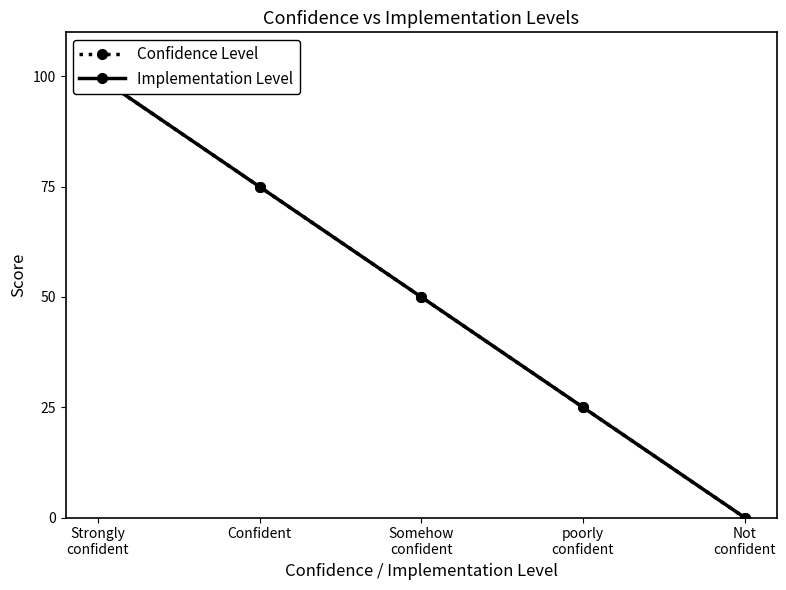

The value of Implementation Level at Not
confident is 48. True or false?

False